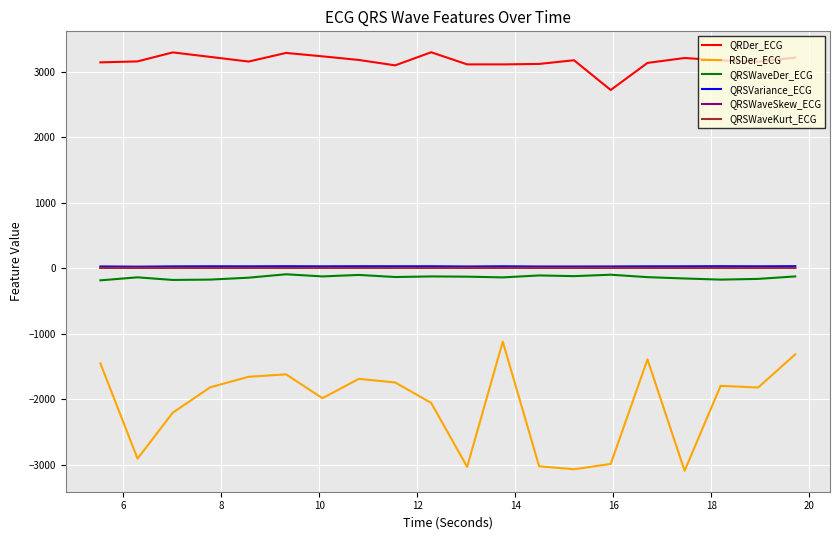

Which series has the largest range (max minus min)?

RSDer_ECG